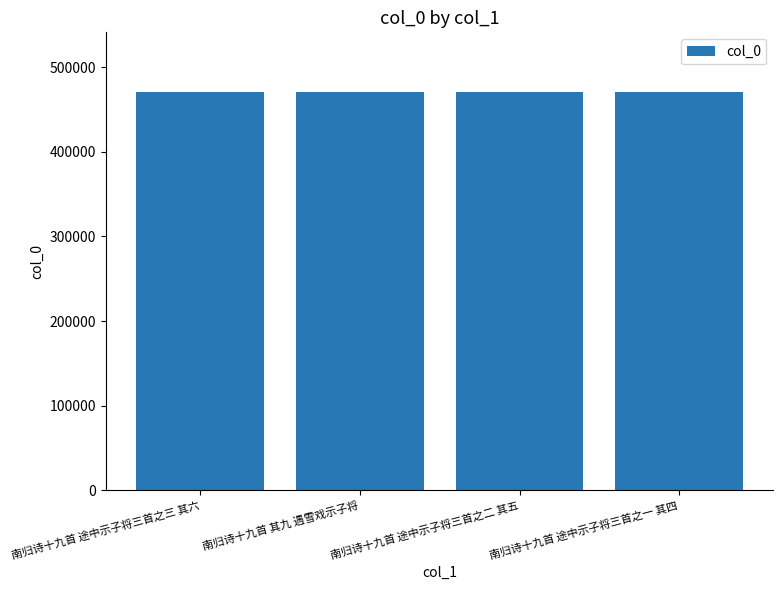

The chart shows a value of 470572 at 南归诗十九首 途中示子将三首之三 其六. True or false?

True